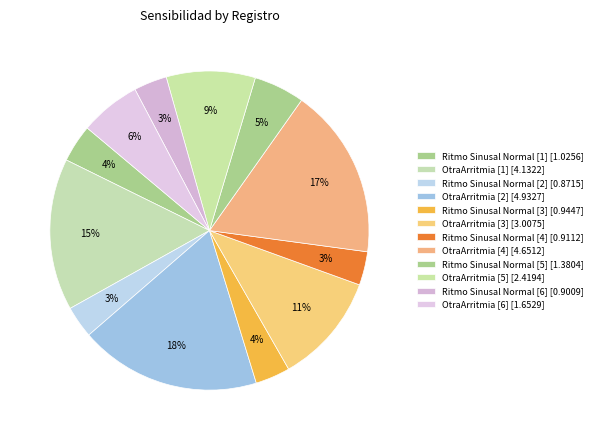

Count the number of slices in the pie.

12